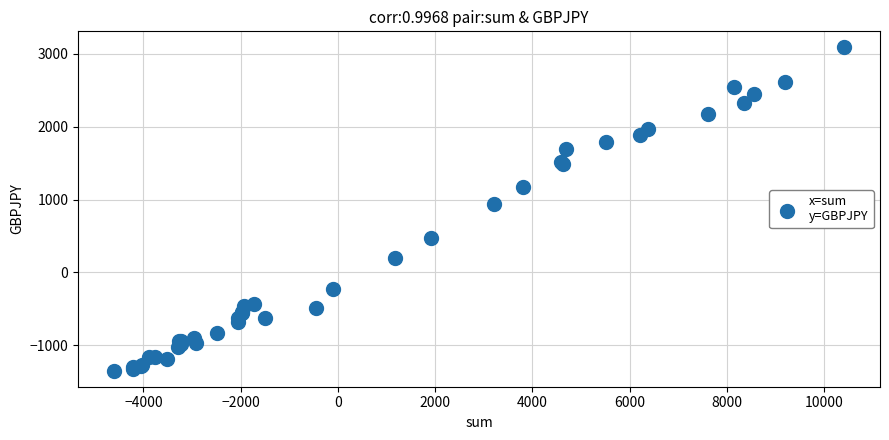

What Y value in the scatter plot is closest to 870?

941